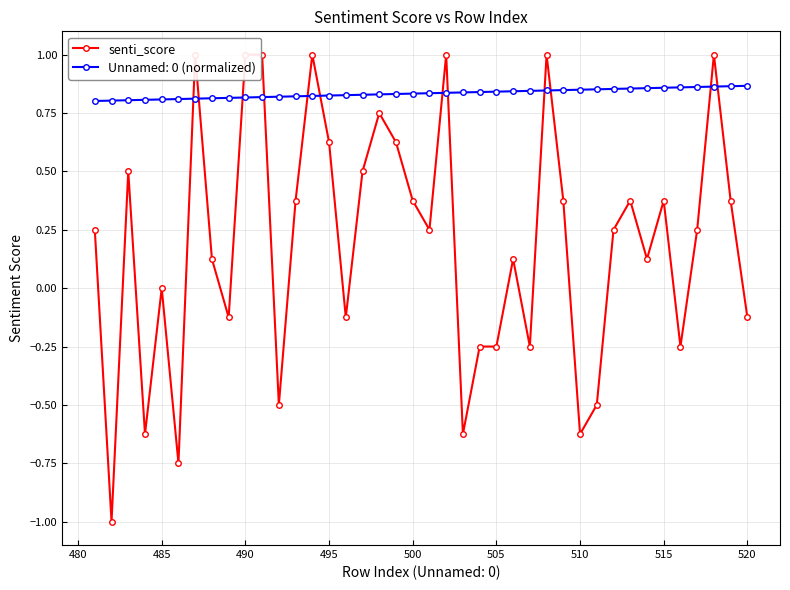

Count the Unnamed: 0 (normalized) values in the range 0 to 1.

40